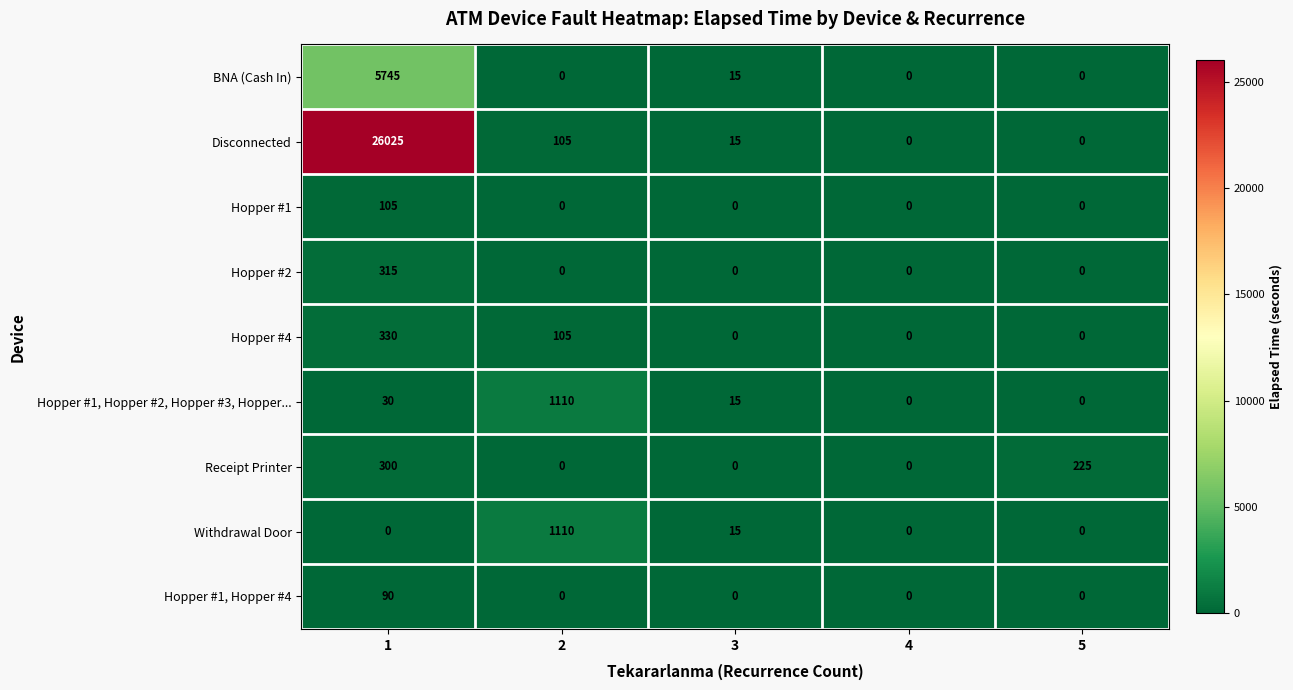

What is the maximum value shown in the chart?

26025